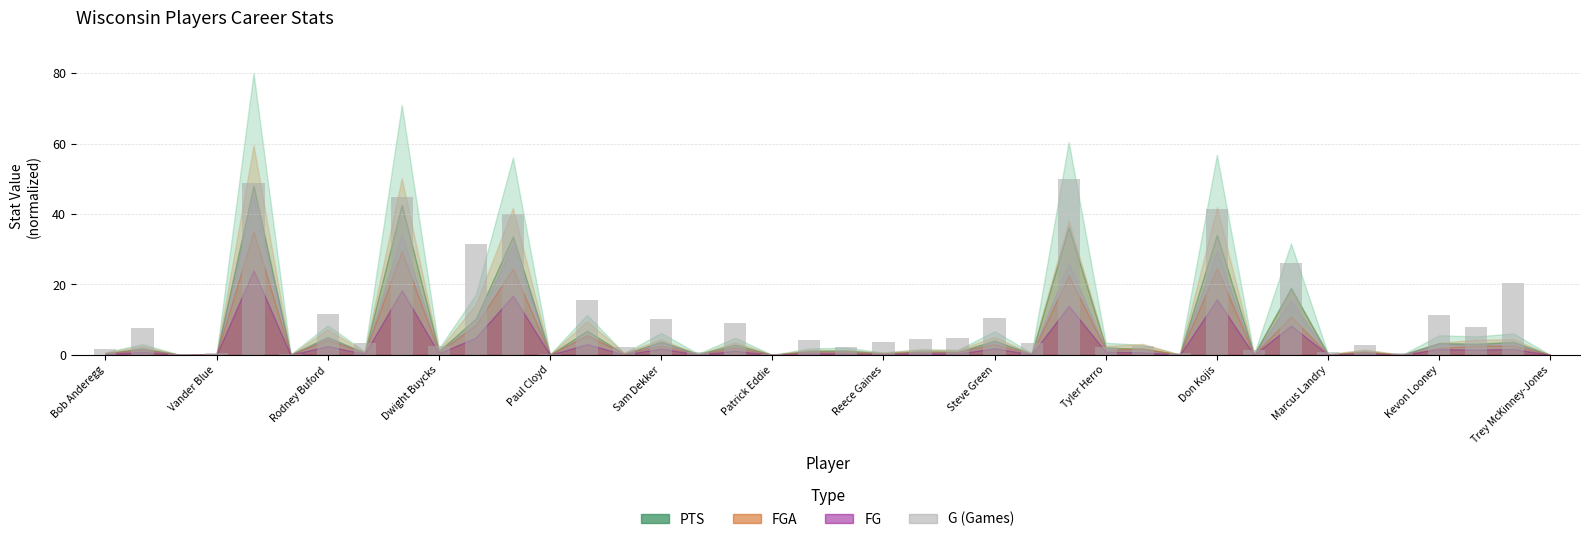

What is the greatest value displayed?

50.0